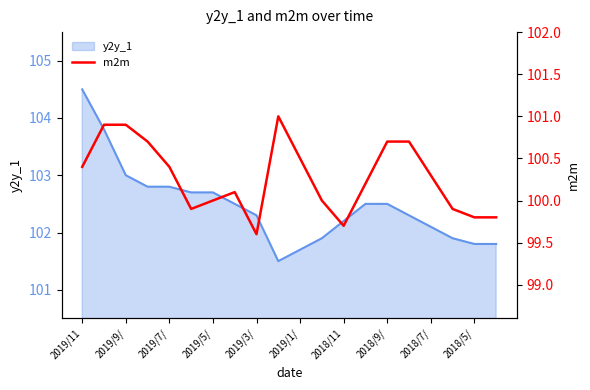

Where does the y2y_1 series first go above 102?

2019/11